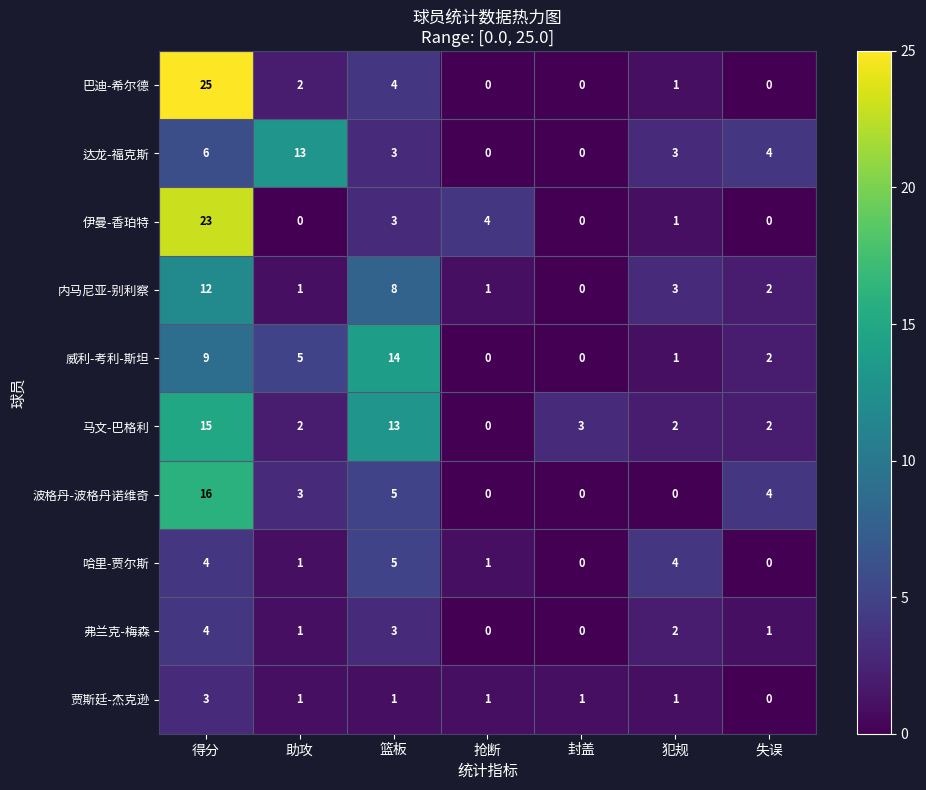

What is the maximum value for 内马尼亚-别利察?

12